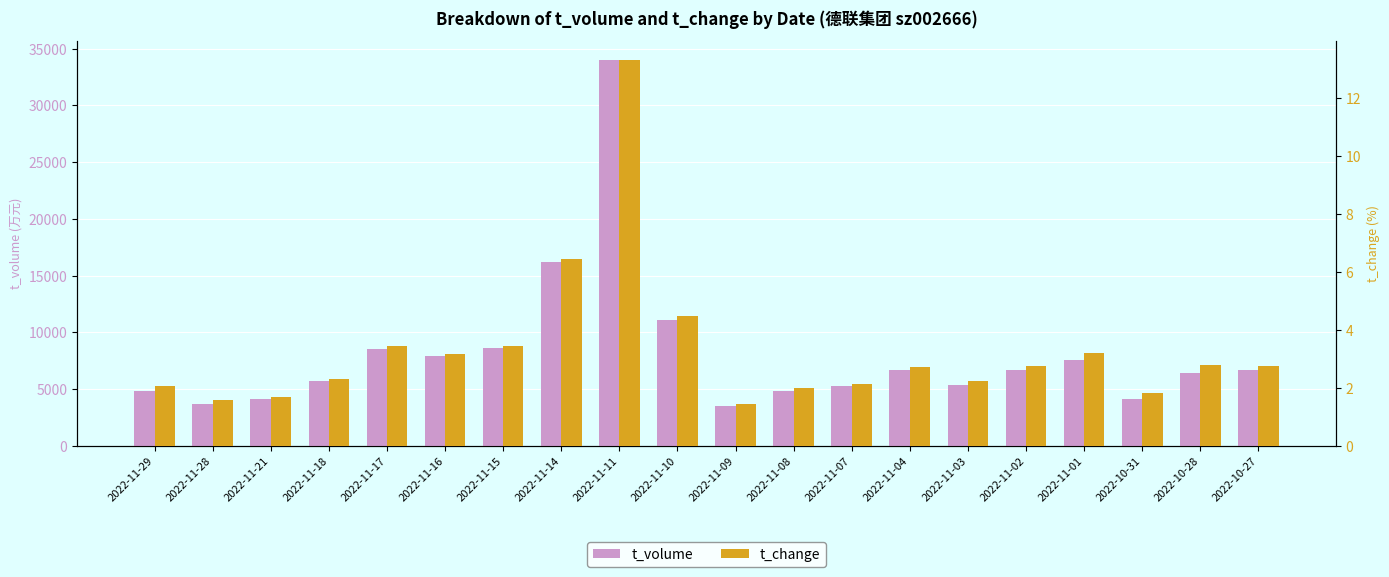

What is the label of the 11th bar from the left?

2022-11-09